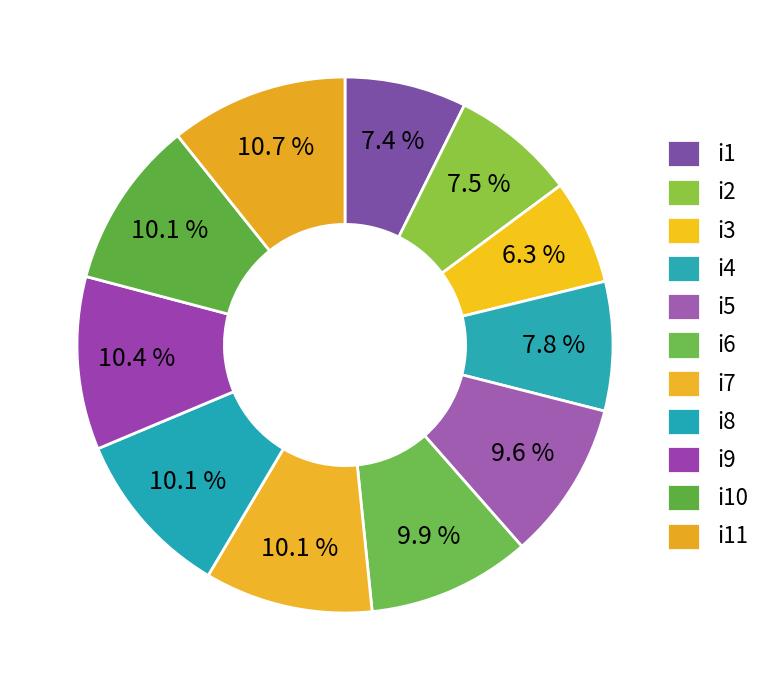

How many segments does this pie chart have?

11